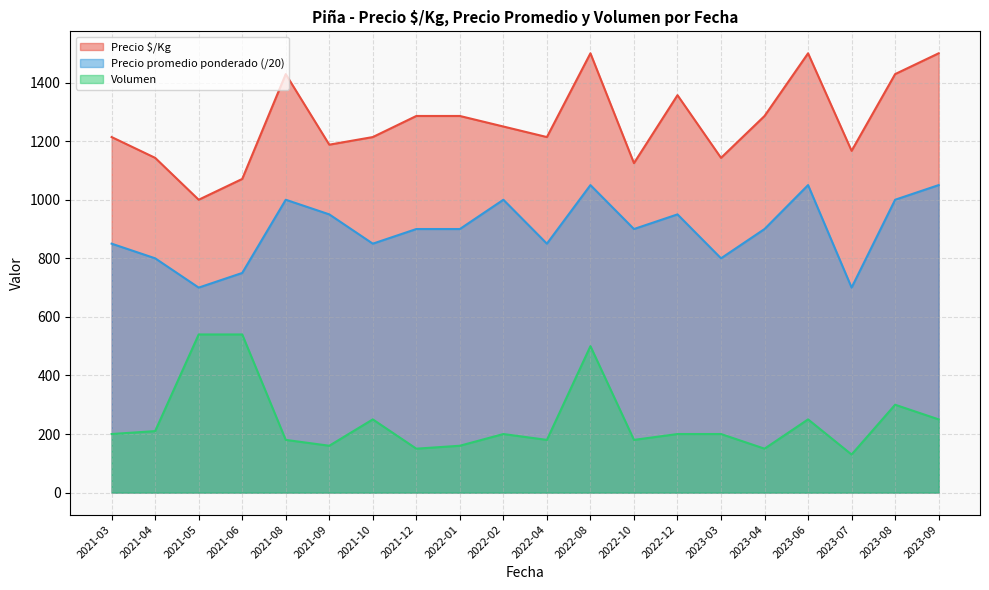

Where is Precio $/Kg nearest to the value 1250?

2022-02